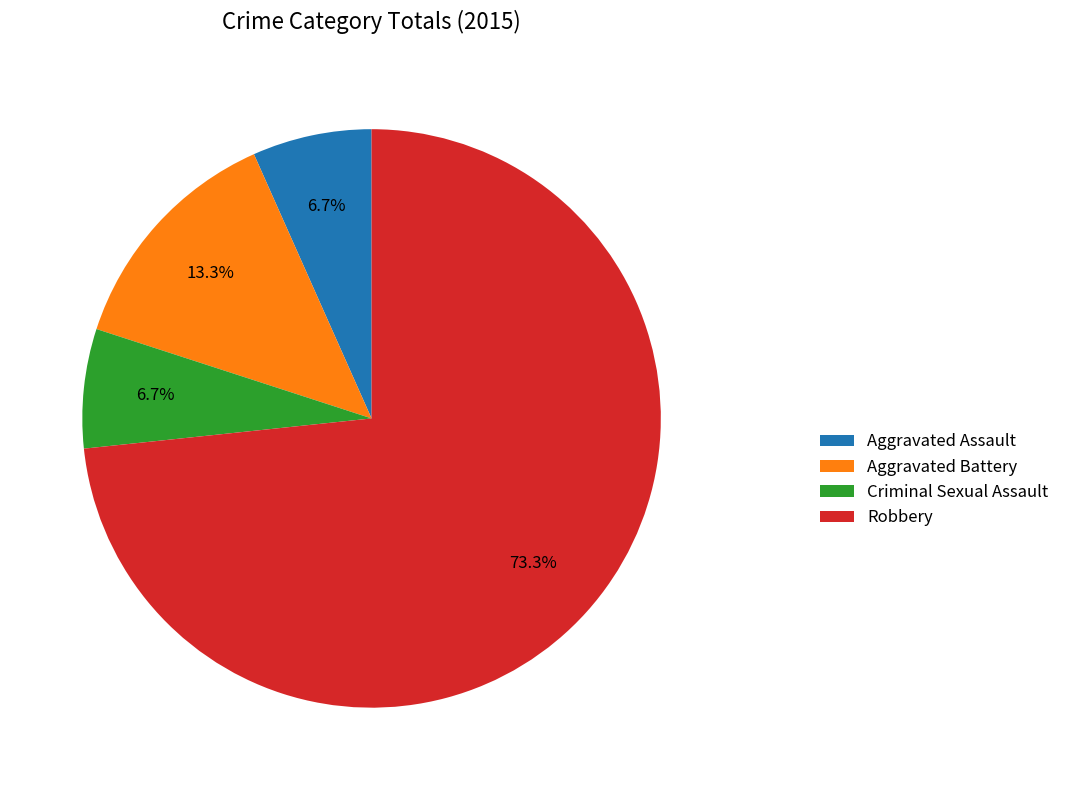

Which category has the biggest portion of the pie?

Robbery